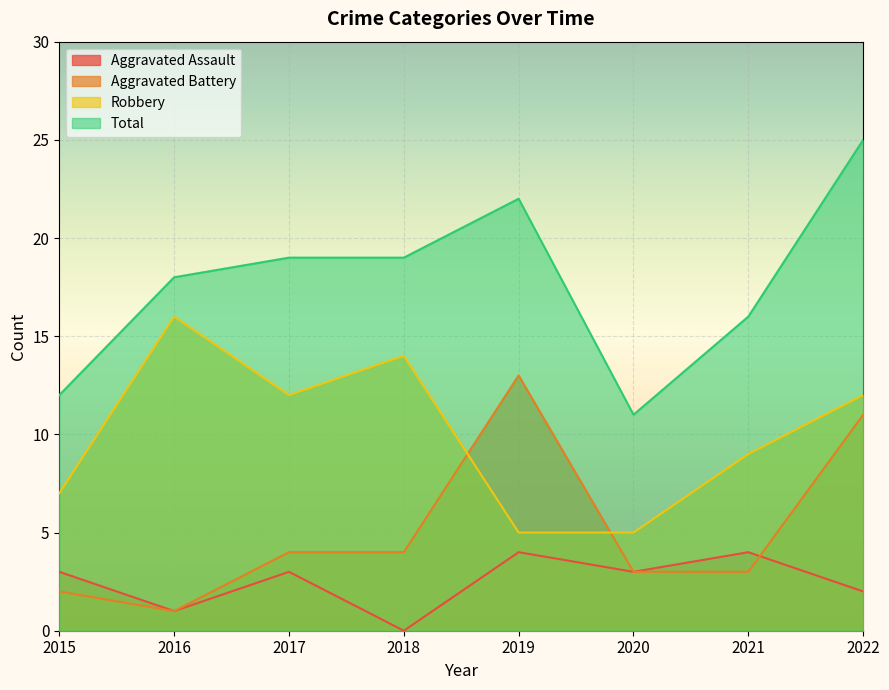

Between 2017 and 2020, which series saw the biggest shift?

Total